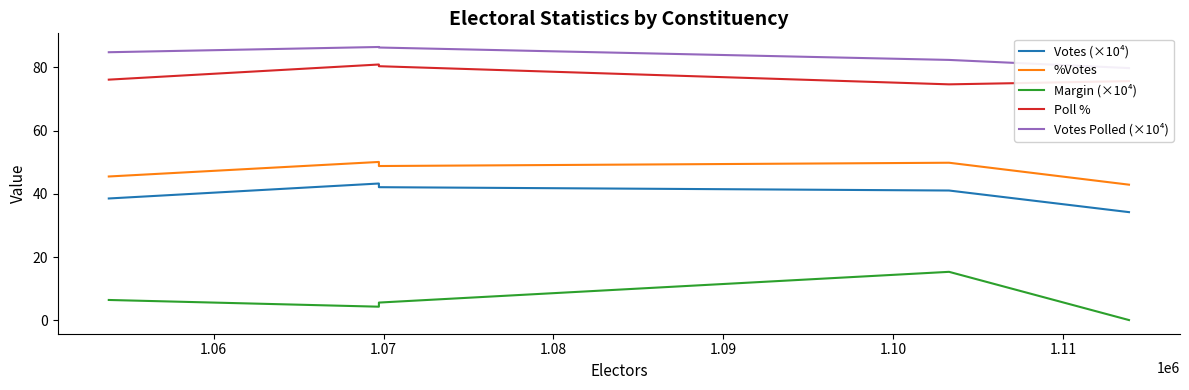

Count the number of data series in this chart.

5